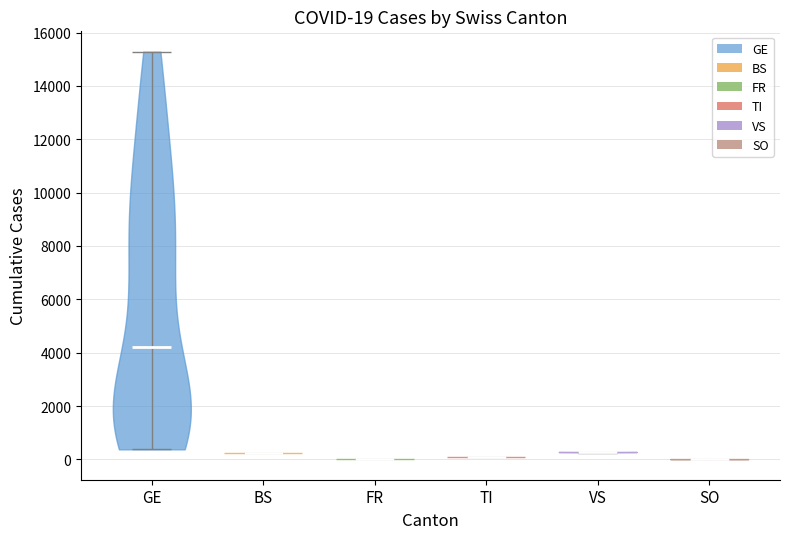

Which violin has the highest median line?

GE